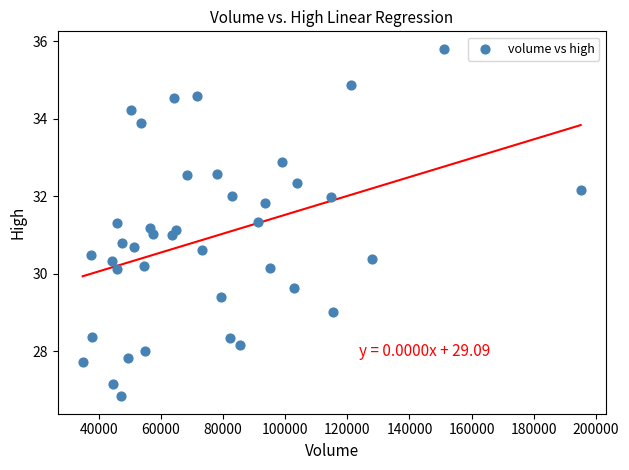

What is the range of Y values (max minus min)?

9.0